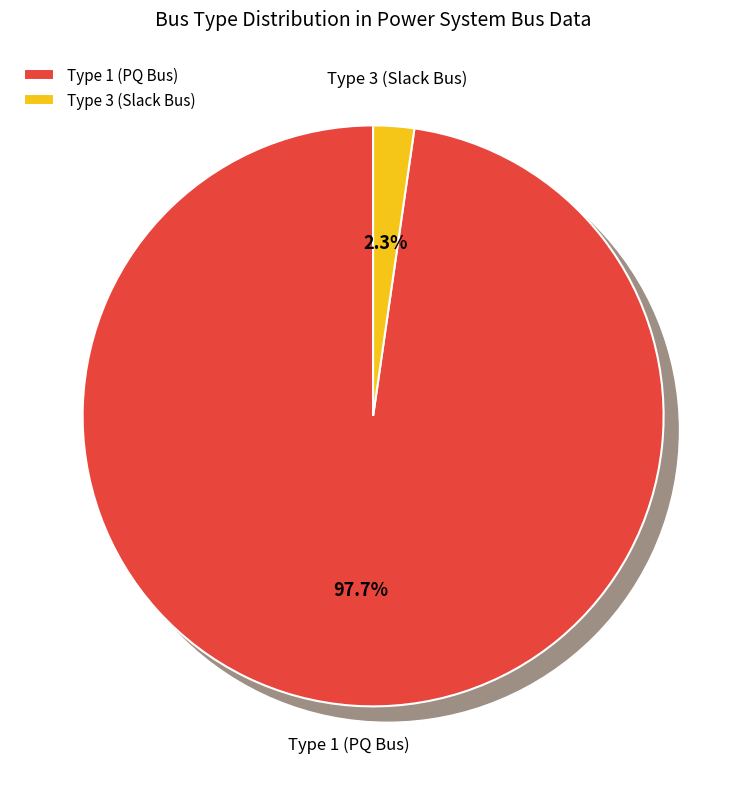

Which slice represents more than half of the pie?

1